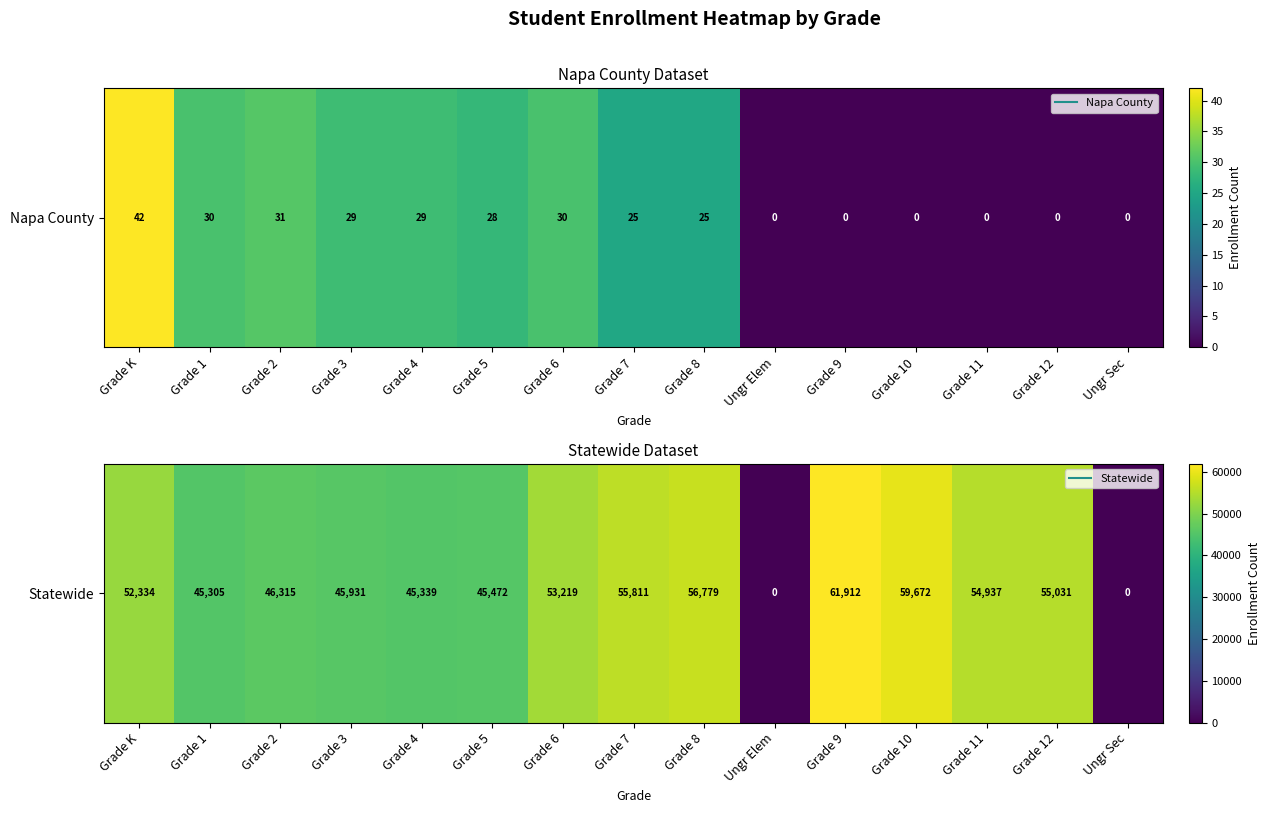

Which has a higher value, Grade 11 or Ungr Elem?

Grade 11